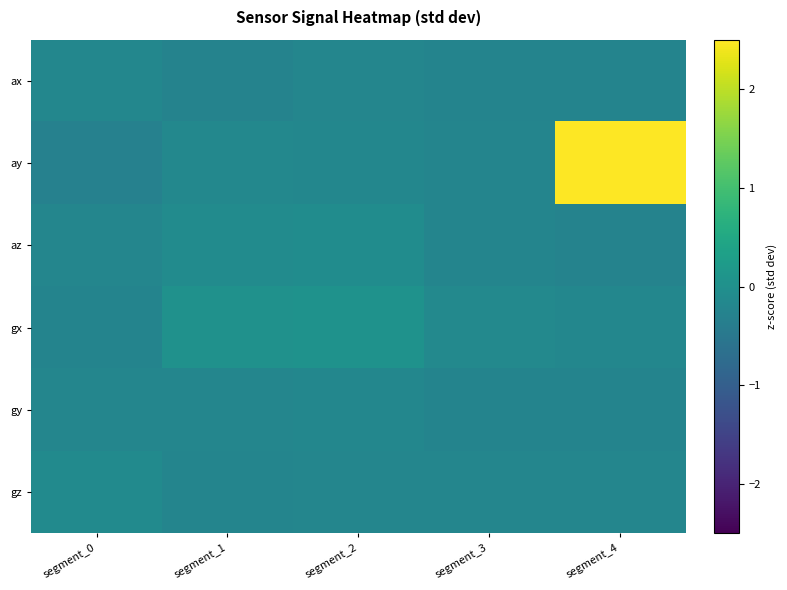

Rank the series by their maximum value, from lowest to highest.

gy, ax, gz, az, gx, ay